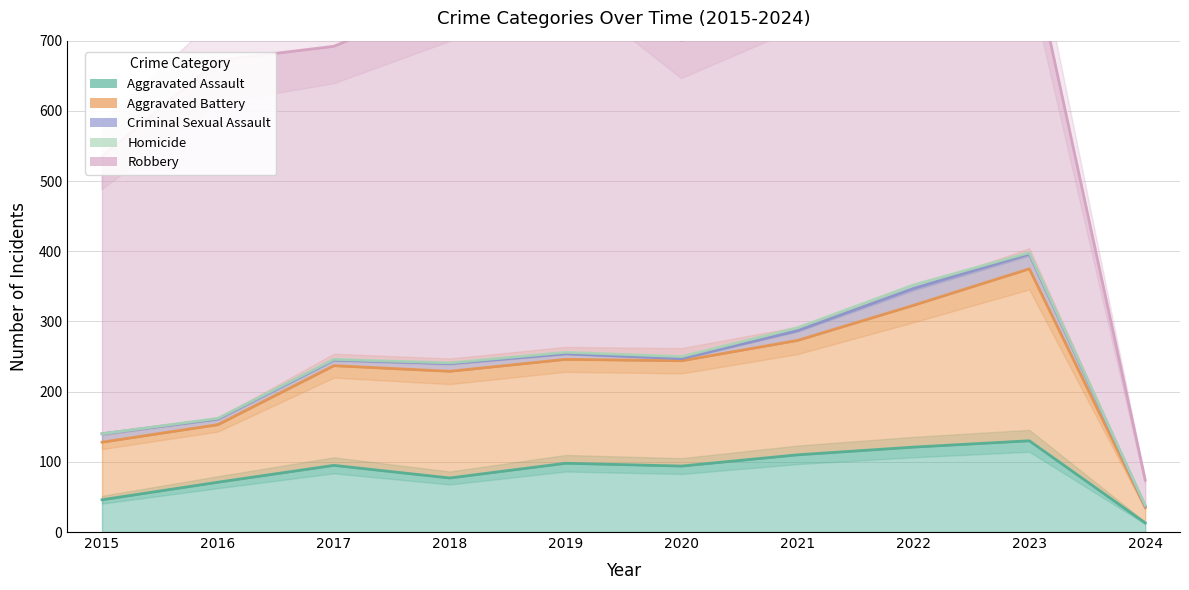

What is the difference between the highest and lowest values at 2021?

480